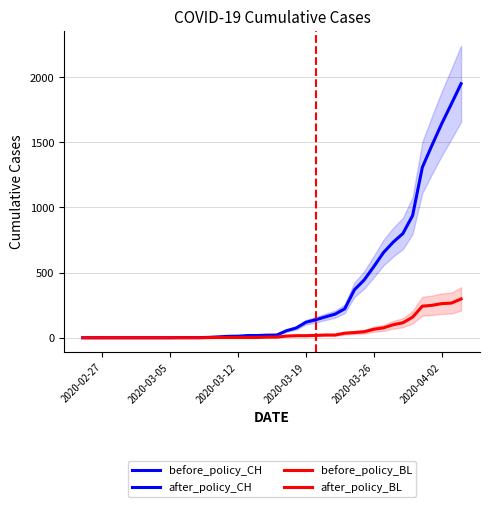

True or false: CH and BL cross at least once.

False